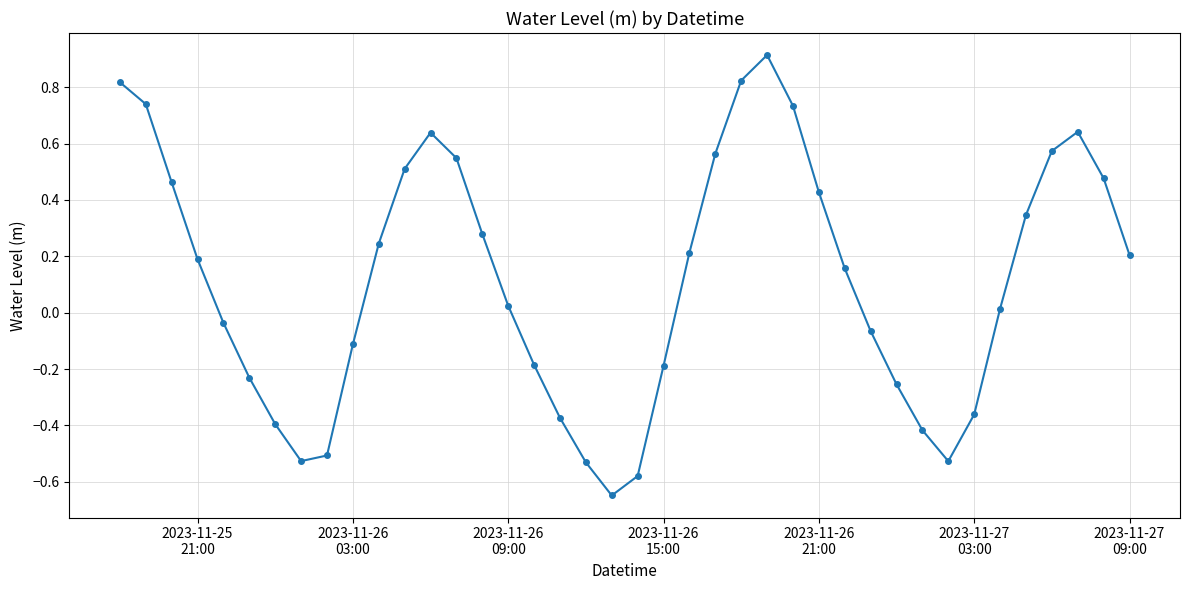

Is this an area chart (filled region under the line)?

No